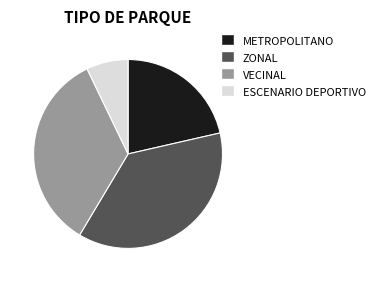

True or false: VECINAL accounts for 34% of the total.

True